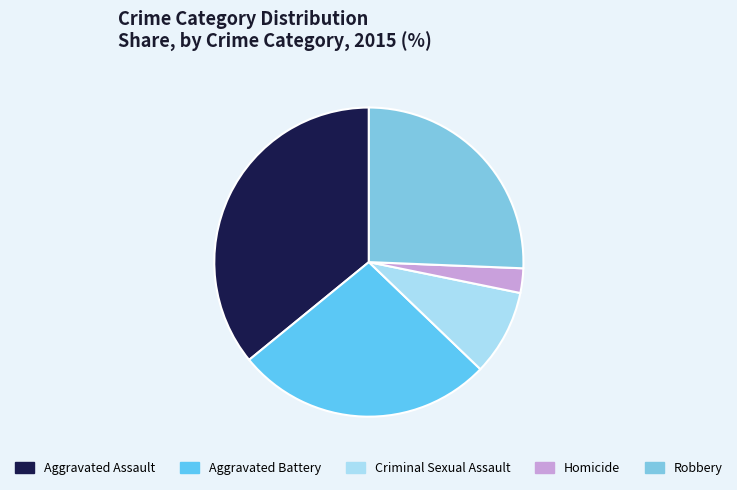

Which slice is the smallest?

Homicide